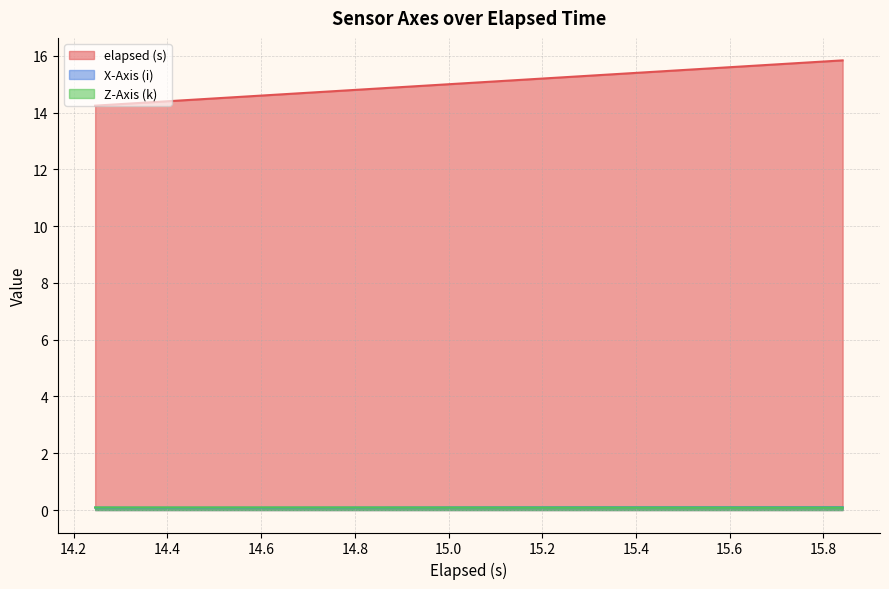

Which series has the largest range (max minus min)?

elapsed (s)